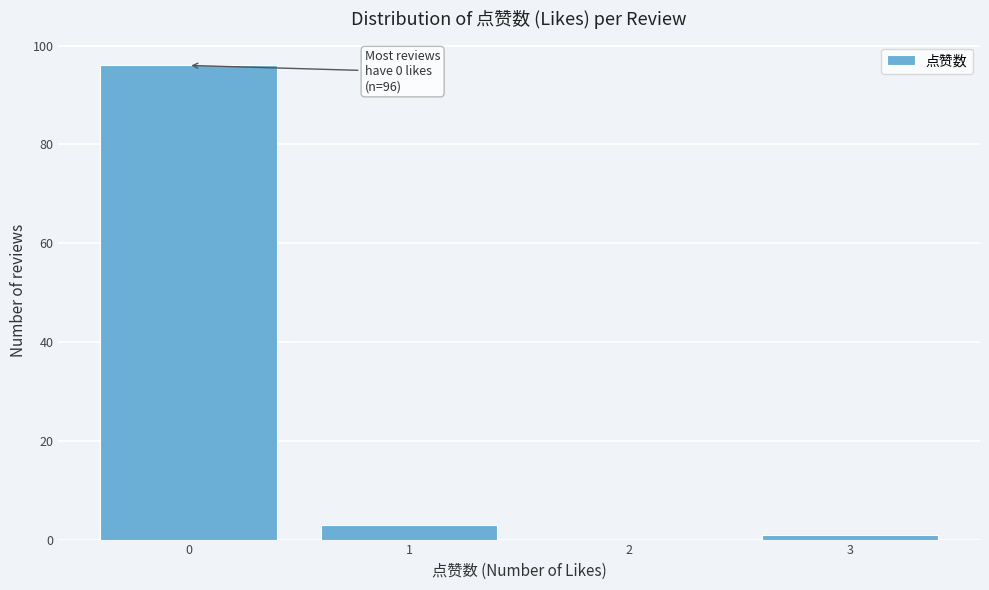

Which range on the x-axis has the tallest bar?

-0.5 to 0.5